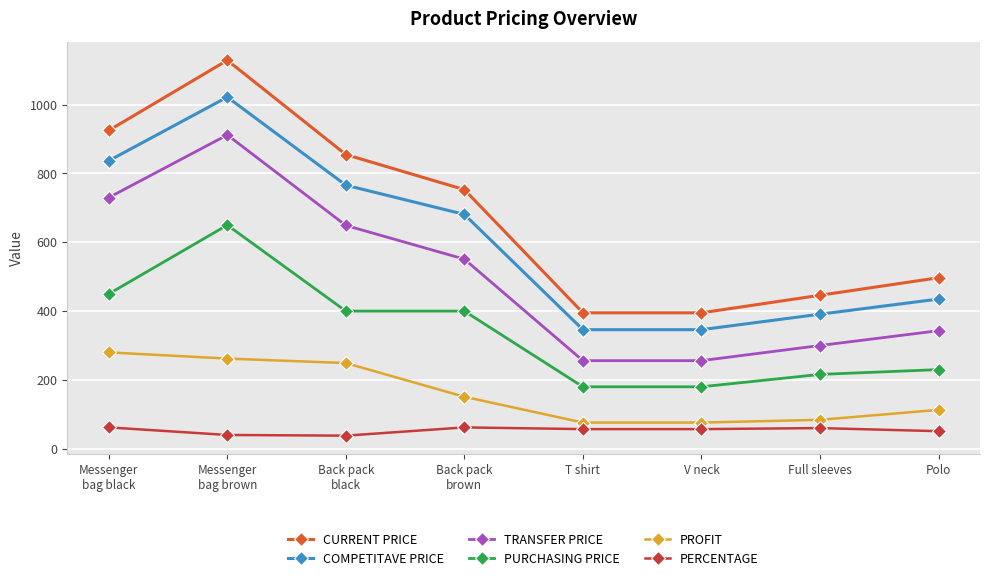

The CURRENT PRICE series shows 395 at V neck. True or false?

True